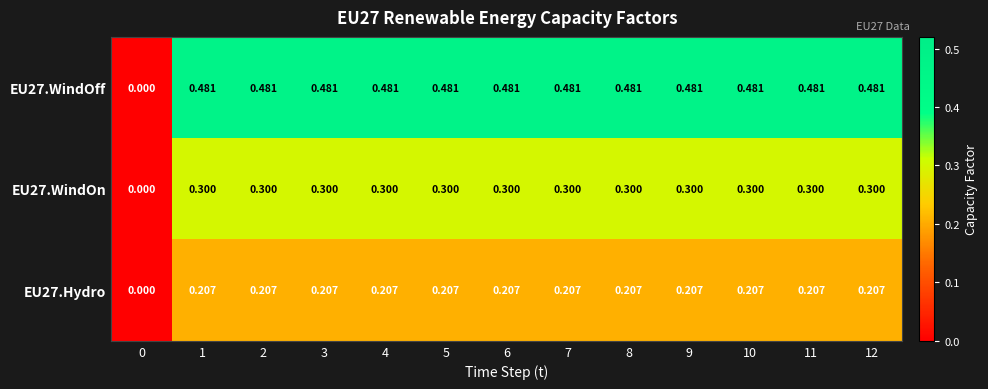

What is the total value across all series at 6?

1.0